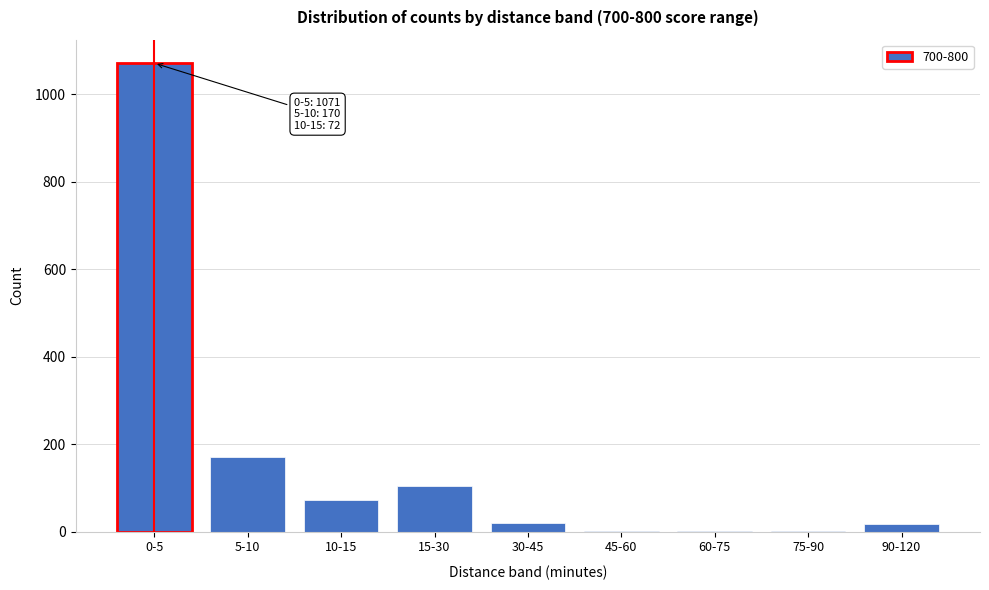

Which category has the highest value across all series?

0-5